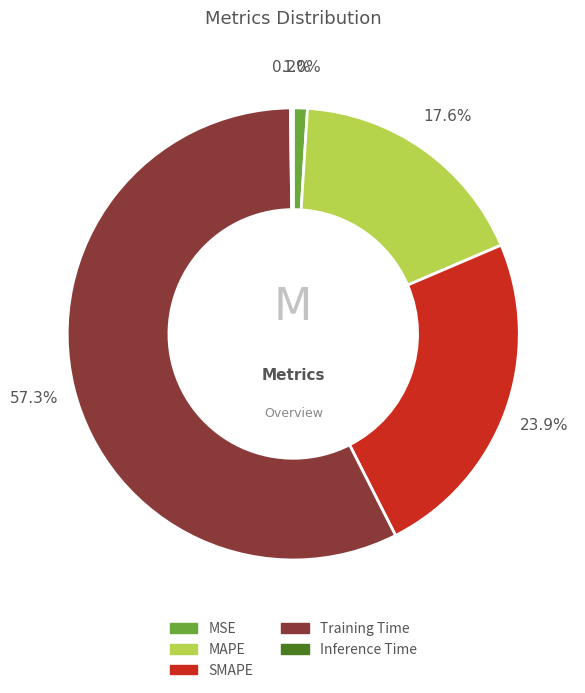

To the nearest percent, what is the combined percentage of Training Time and MAPE?

75%